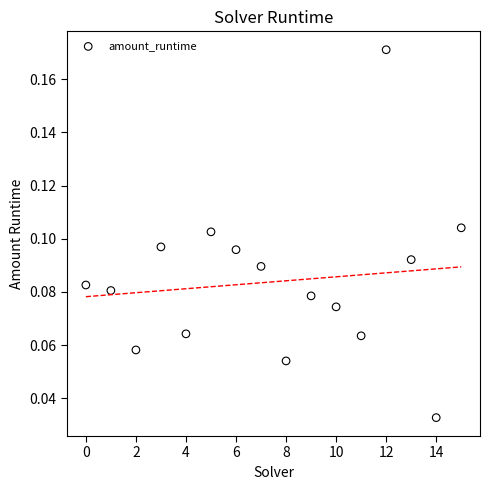

Count the number of points in this scatter plot.

16